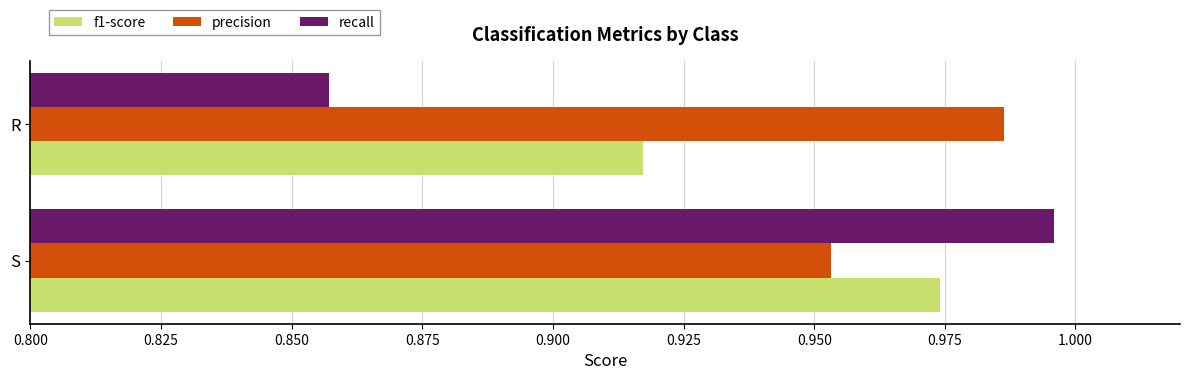

Which category has the highest value across all series?

S